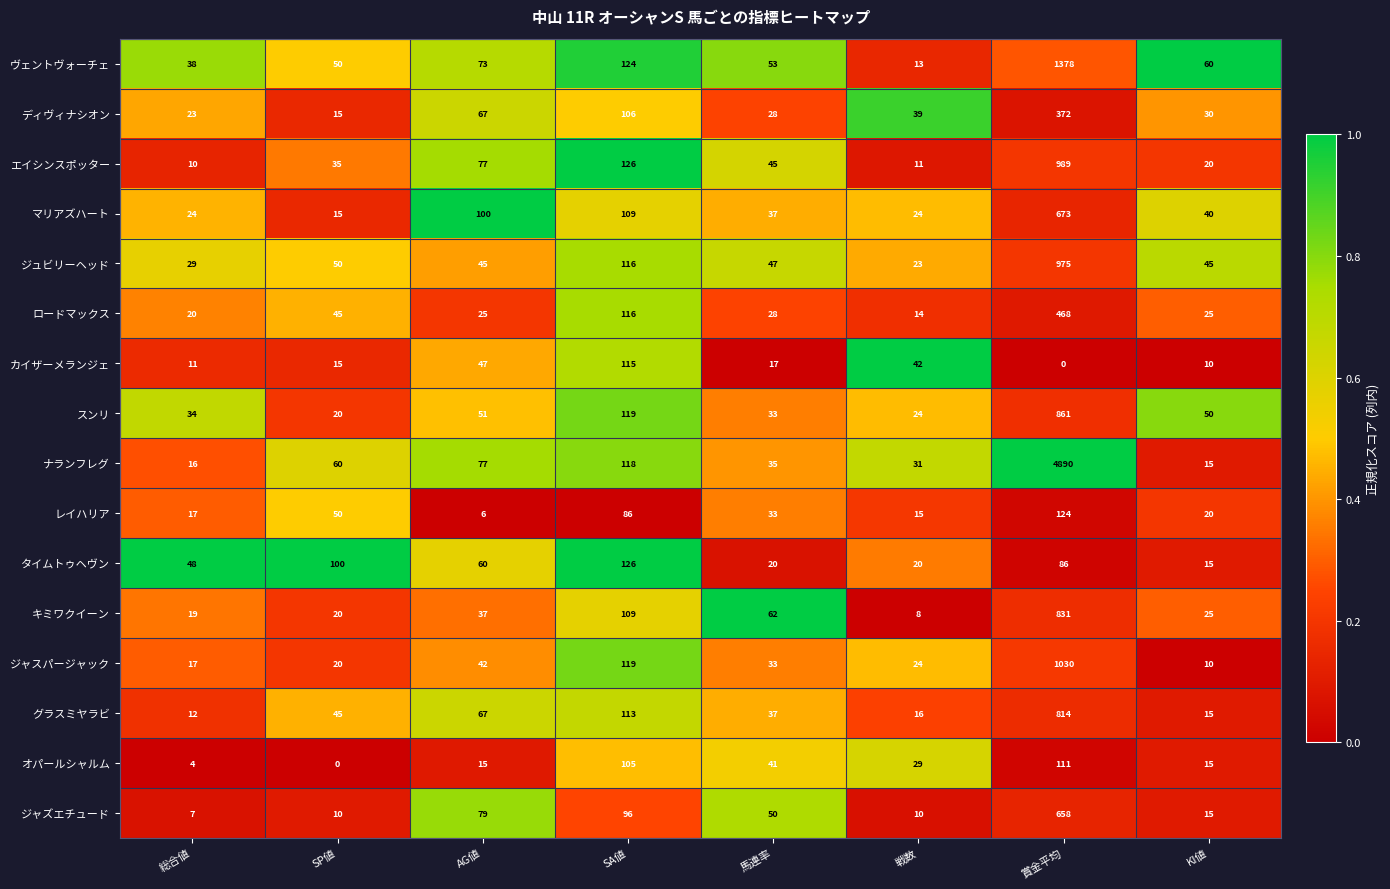

Which series has the largest range (max minus min)?

ナランフレグ